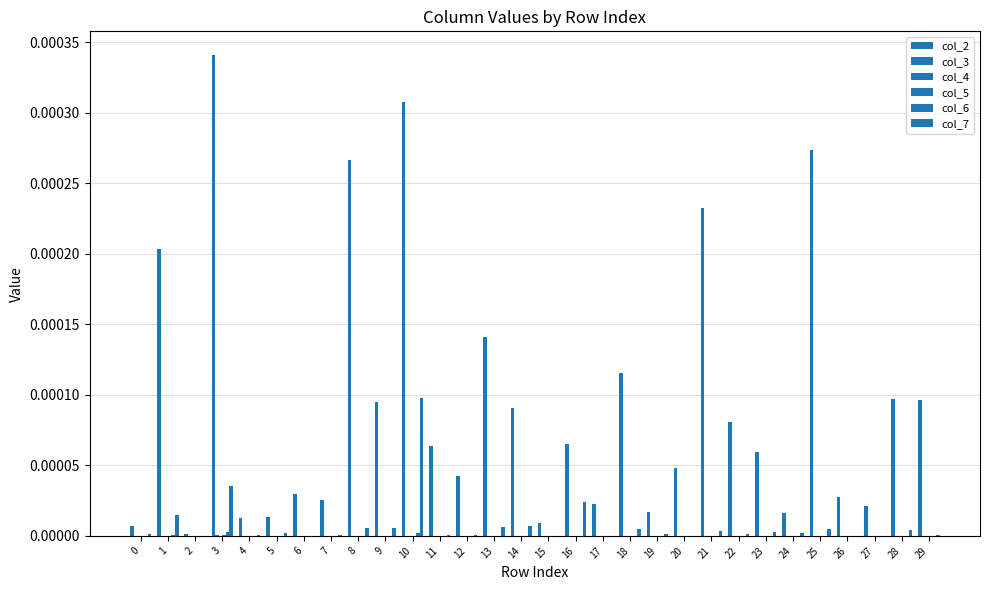

Between 27 and 6, which is larger?

6